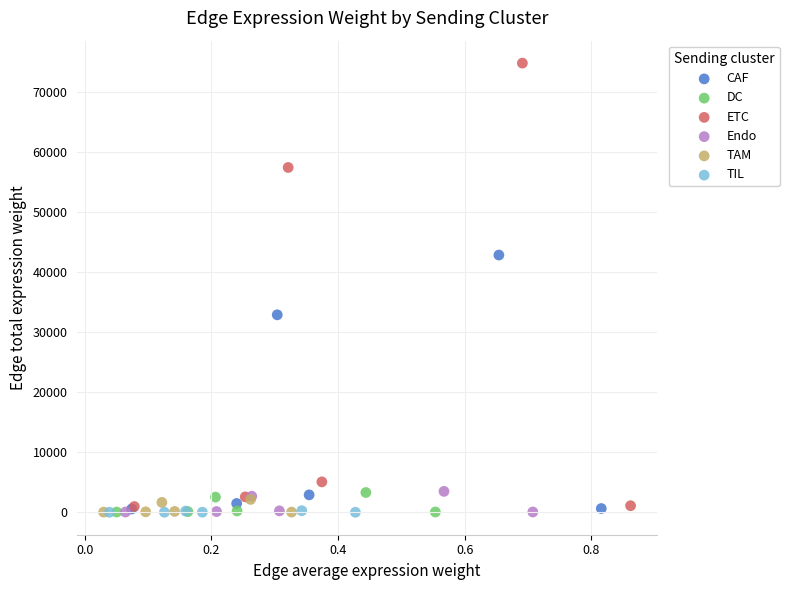

Which series has the largest Y range (max minus min)?

ETC